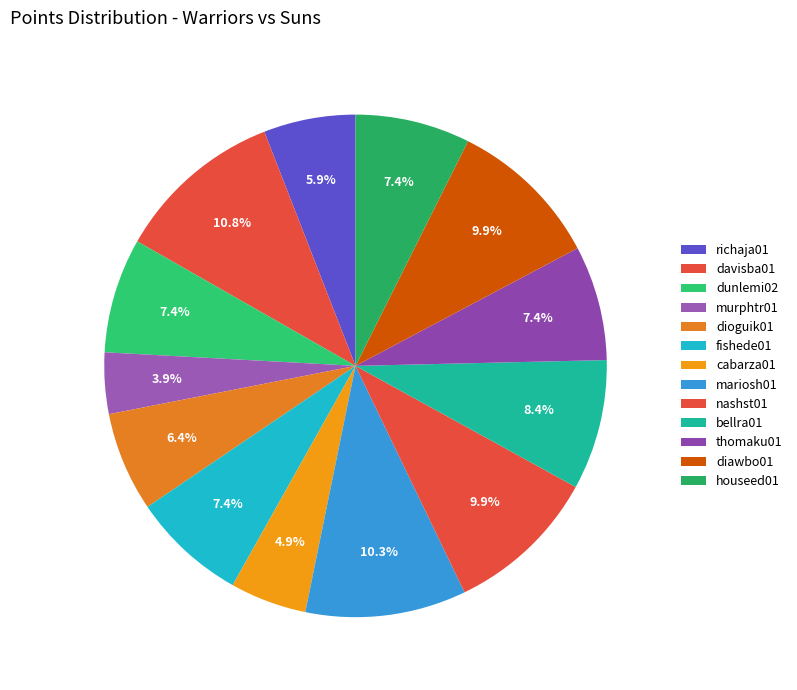

Combined, do thomaku01 and diawbo01 account for over 50%?

No